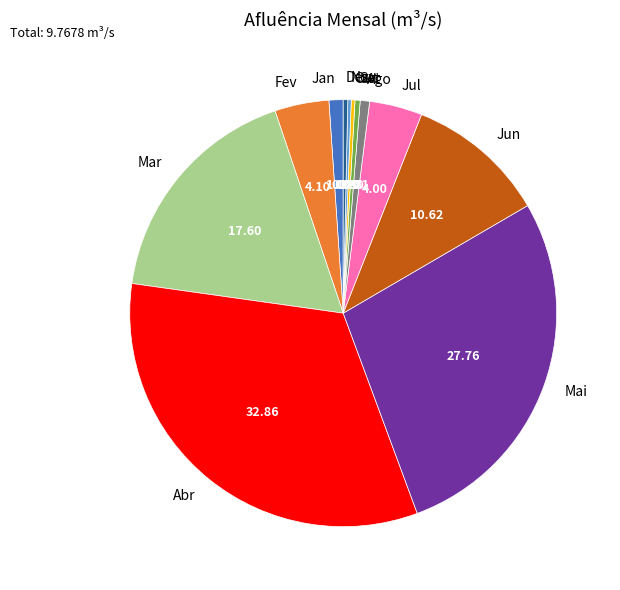

Is there a majority slice in this chart?

No